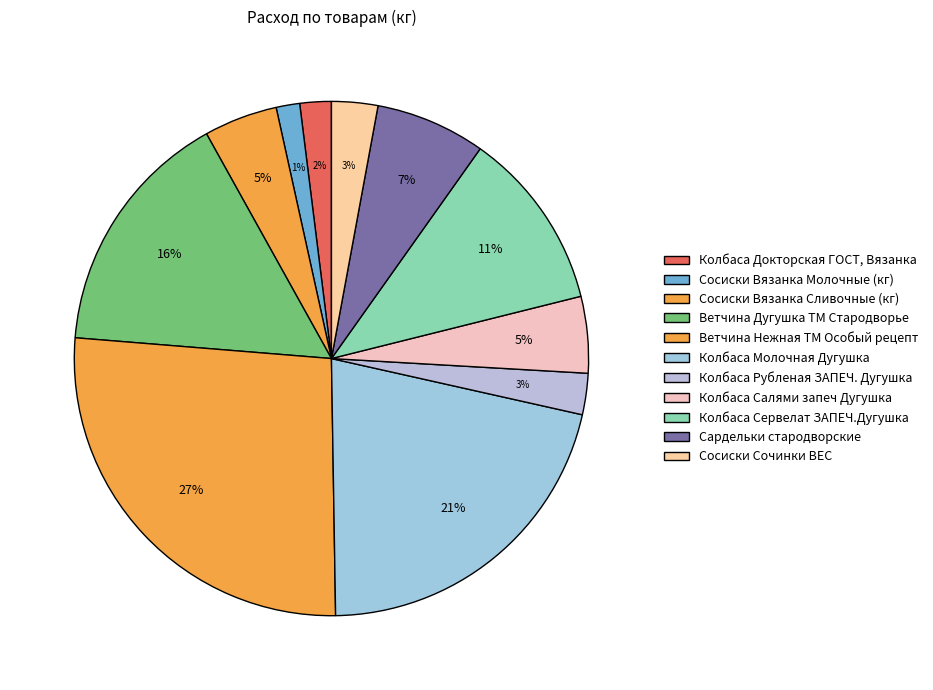

Is there a majority slice in this chart?

No